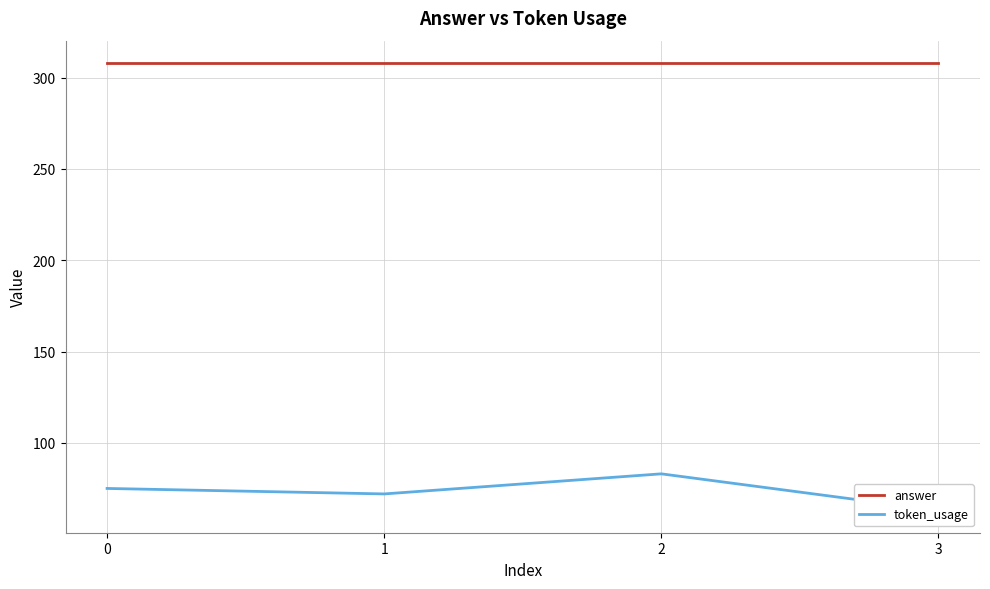

Reading left to right, extract all data points from this chart.

answer: 0=308	1=308	2=308	3=308
token_usage: 0=75	1=72	2=83	3=63